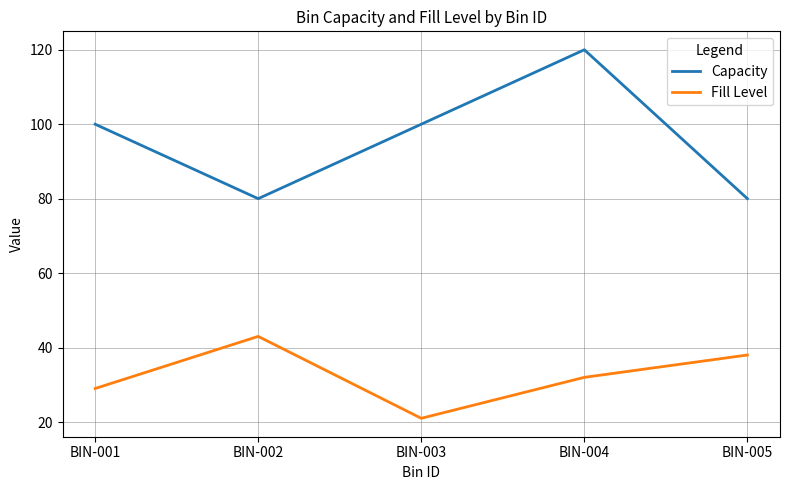

True or false: Fill Level has more than 0 points higher than both neighbors.

True